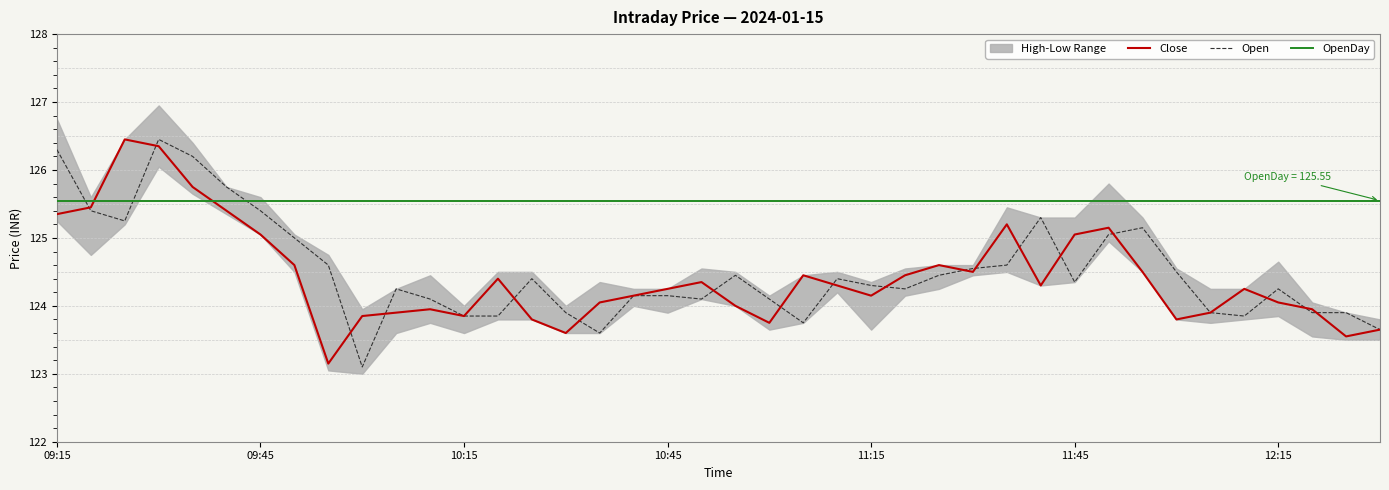

What are all the series names shown in the legend?

Close, Open, OpenDay